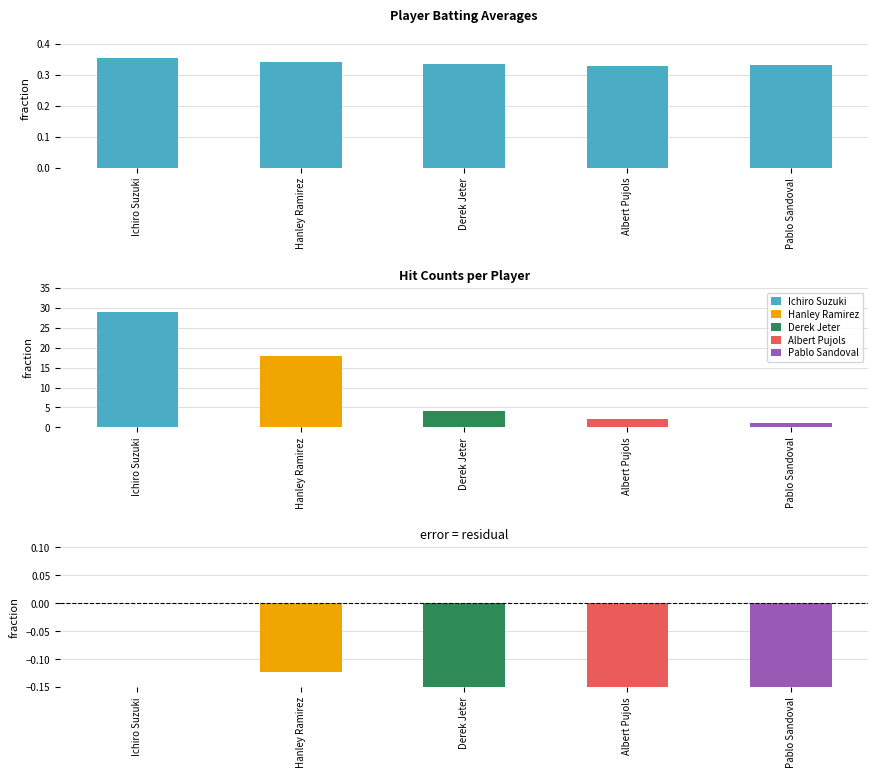

What is the average value of the Residual series?

-0.2